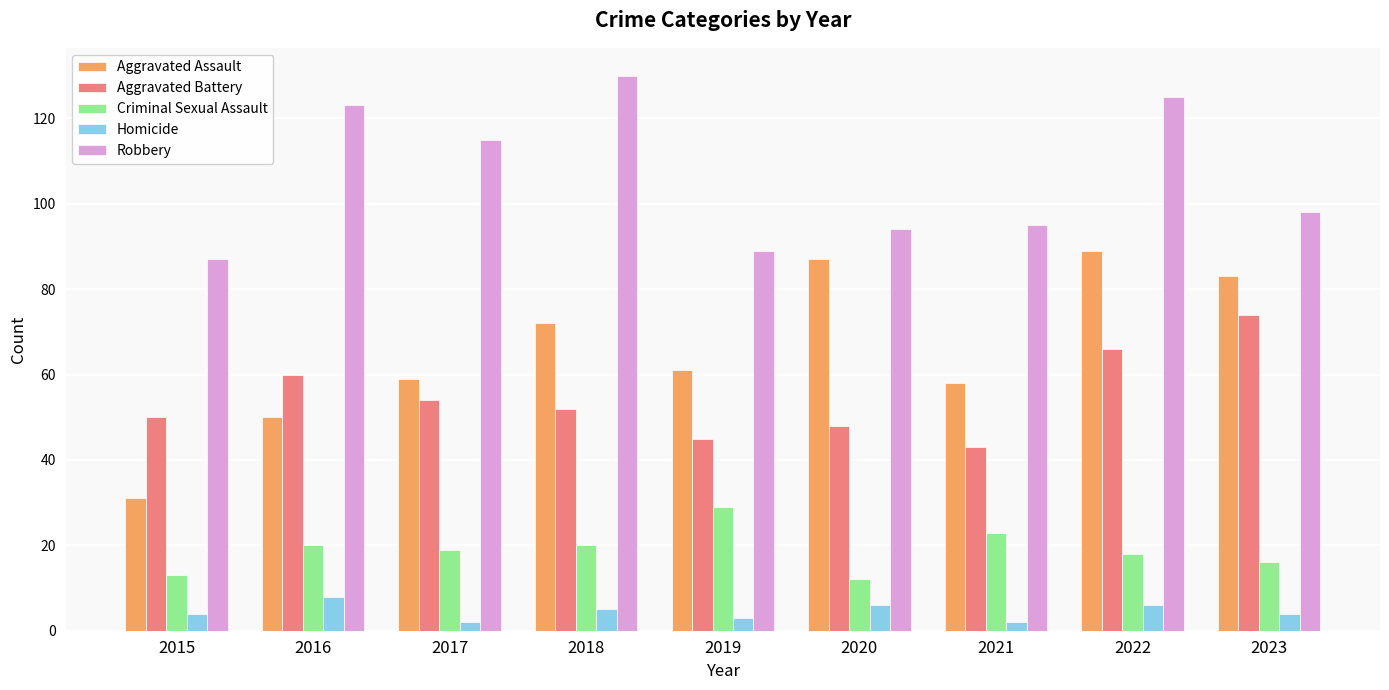

The Criminal Sexual Assault series shows 19 at 2017. True or false?

True